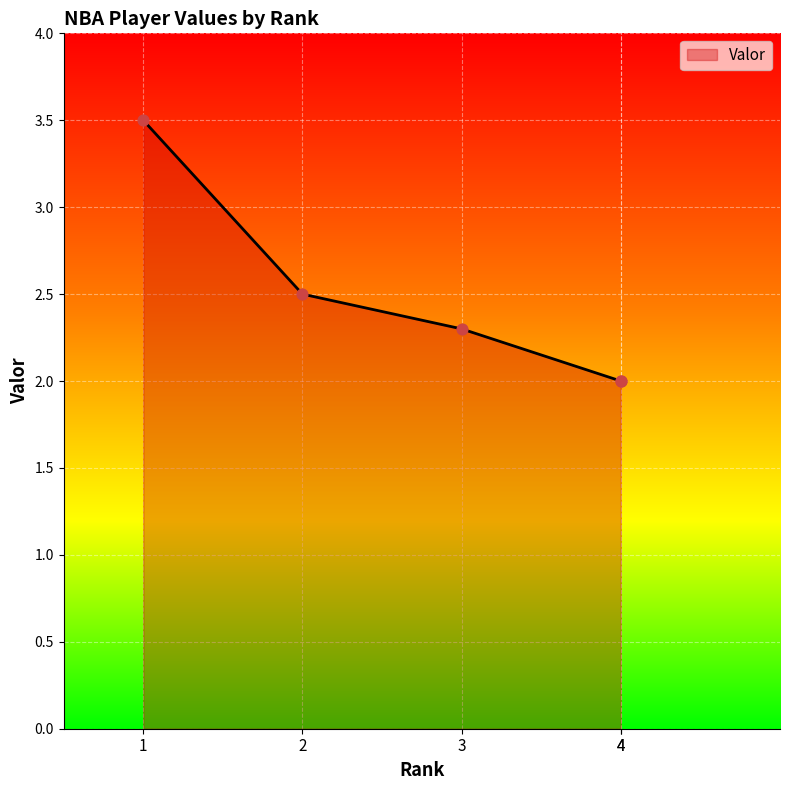

What is the change in value from 1 to 4?

-1.5